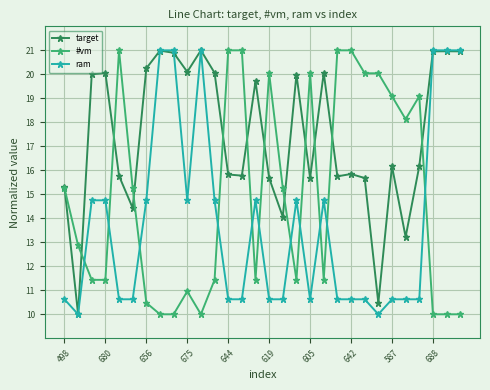

Which series has the largest total across all categories?

target